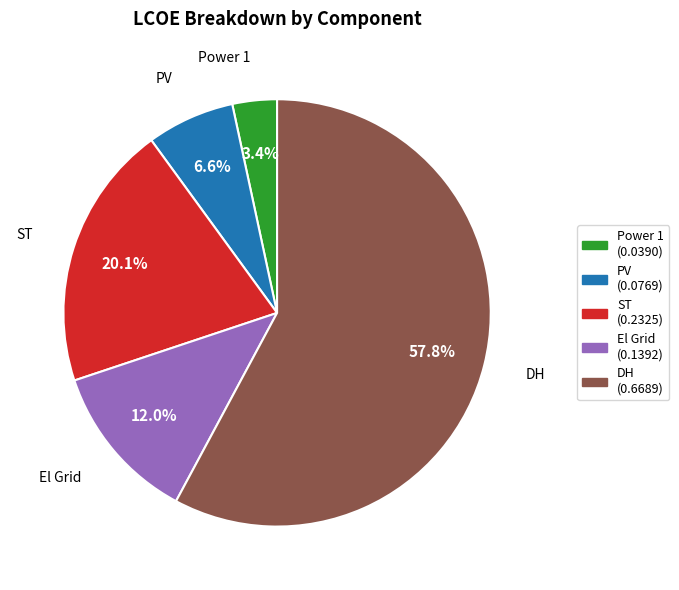

Does any single category account for the majority?

Yes